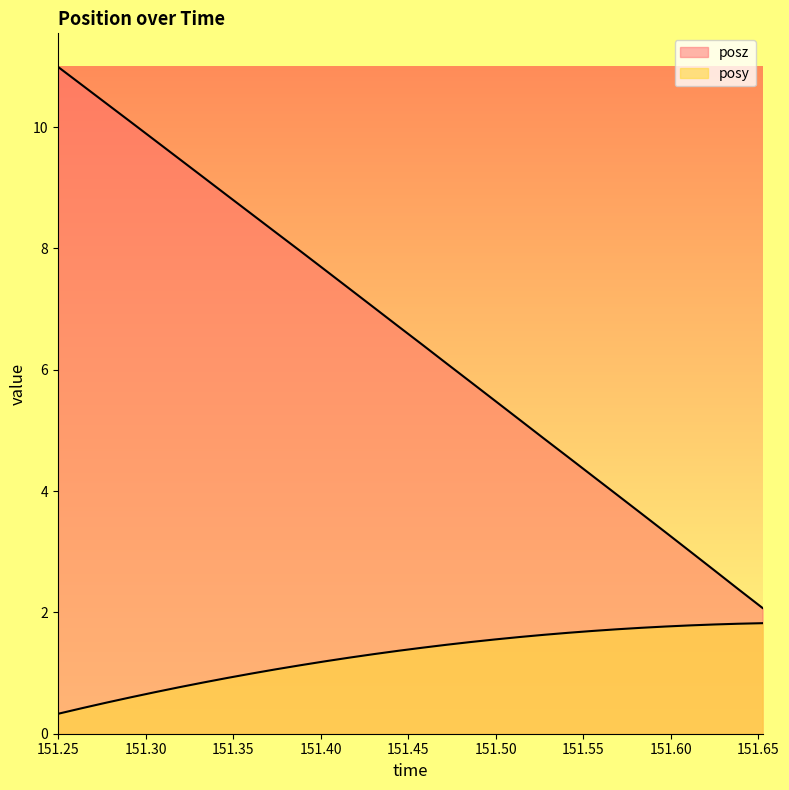

Count the number of data series in this chart.

2